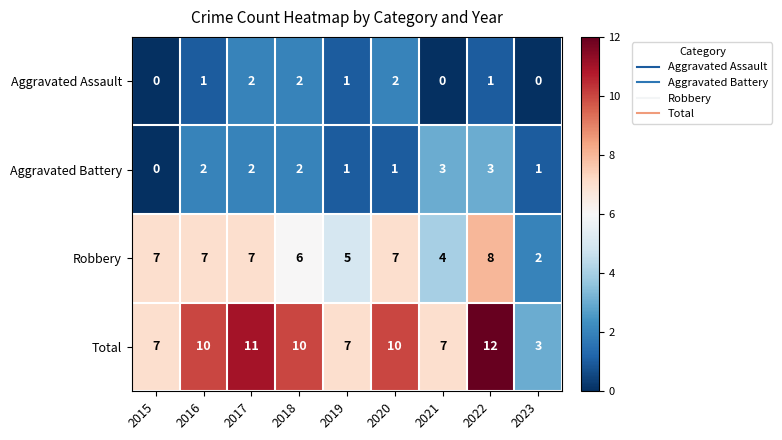

Between 2018 and 2019, which series saw the biggest shift?

Total